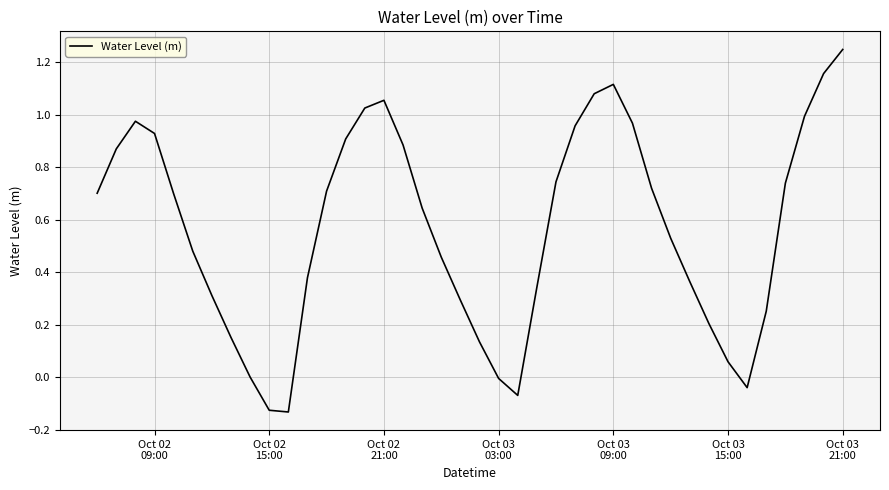

How many lines are shown in the chart?

1